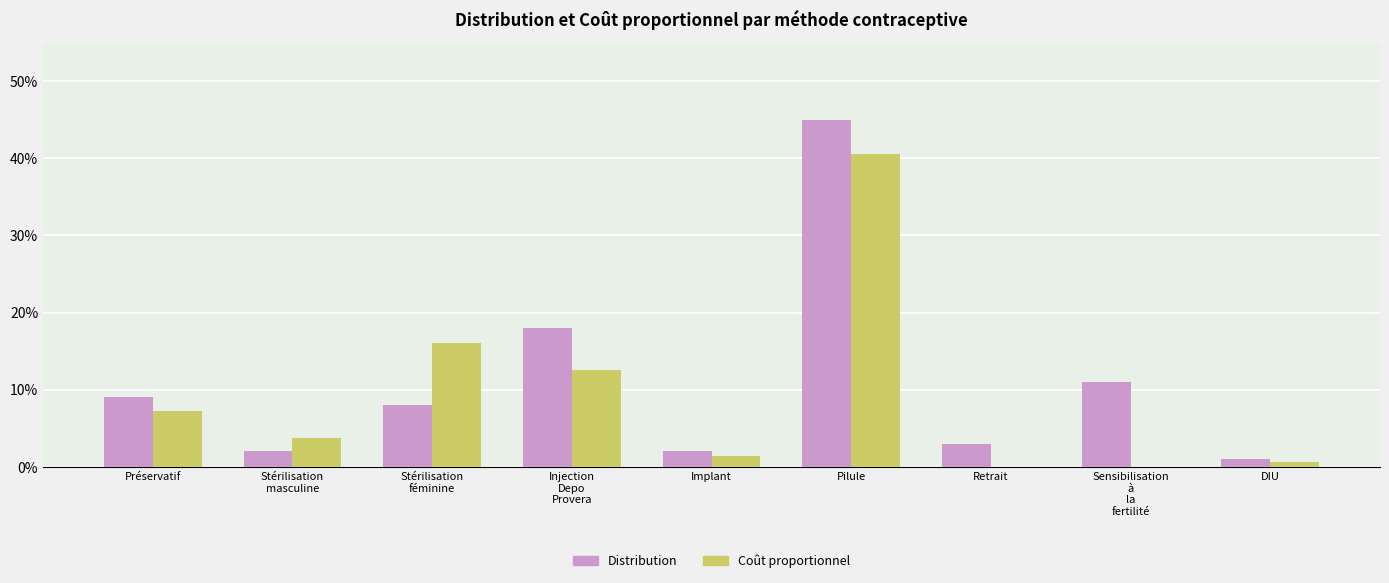

Are the bars grouped side by side (vs. stacked)?

Yes